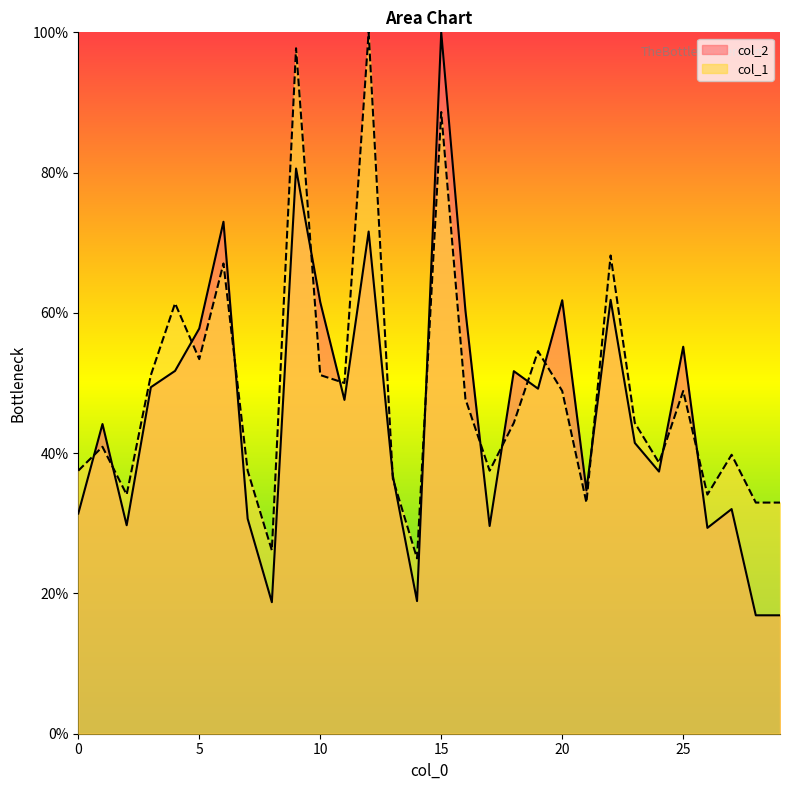

The value of col_2 at 10 is 80.8. True or false?

False